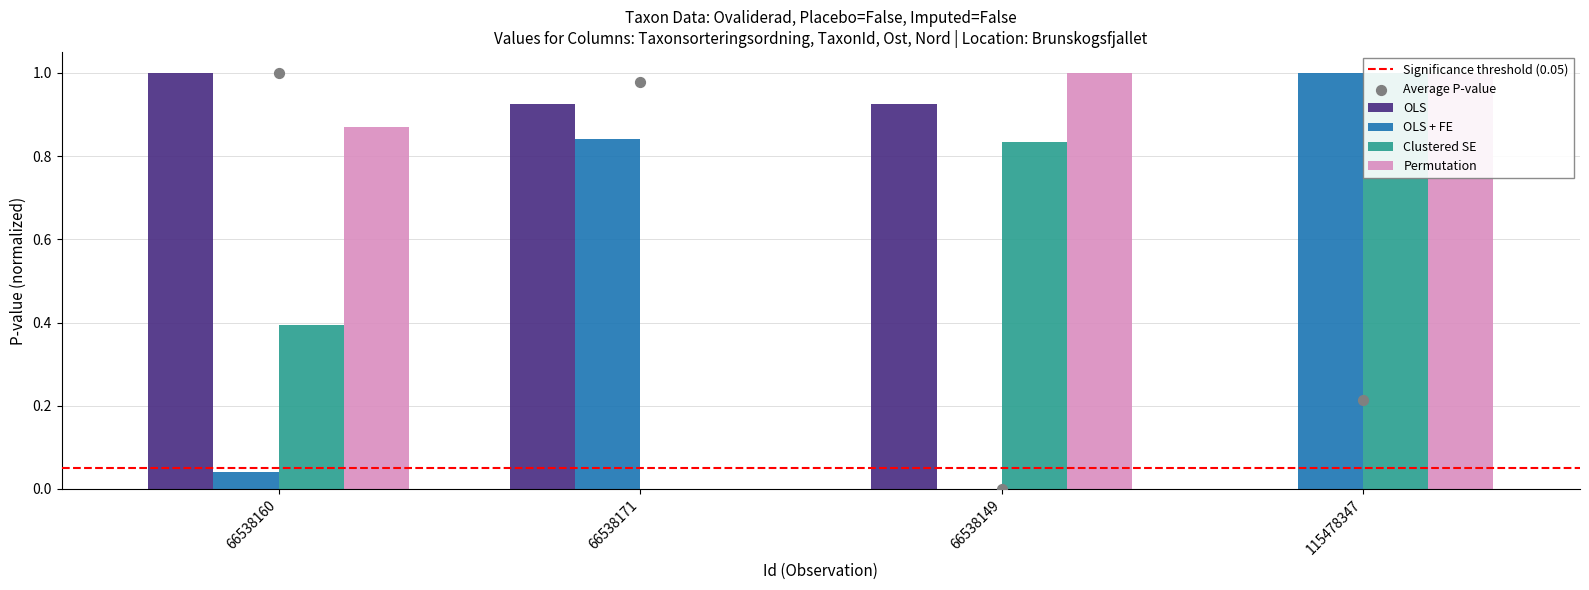

Which series reaches the maximum Y coordinate?

OLS